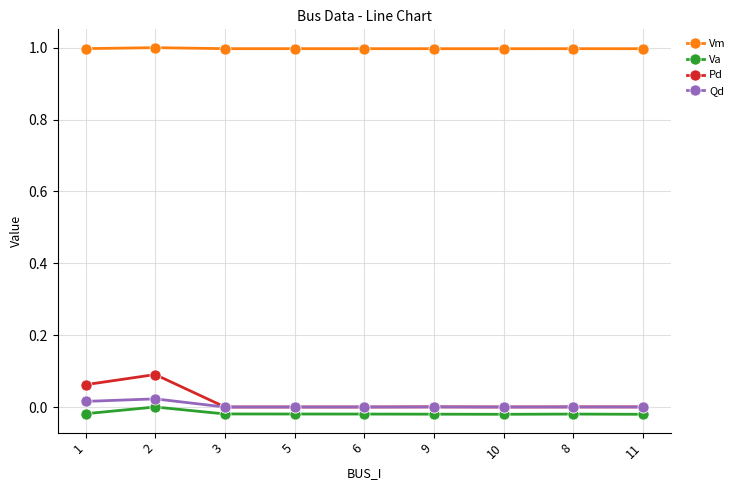

What is the sum of all Vm values?

9.0